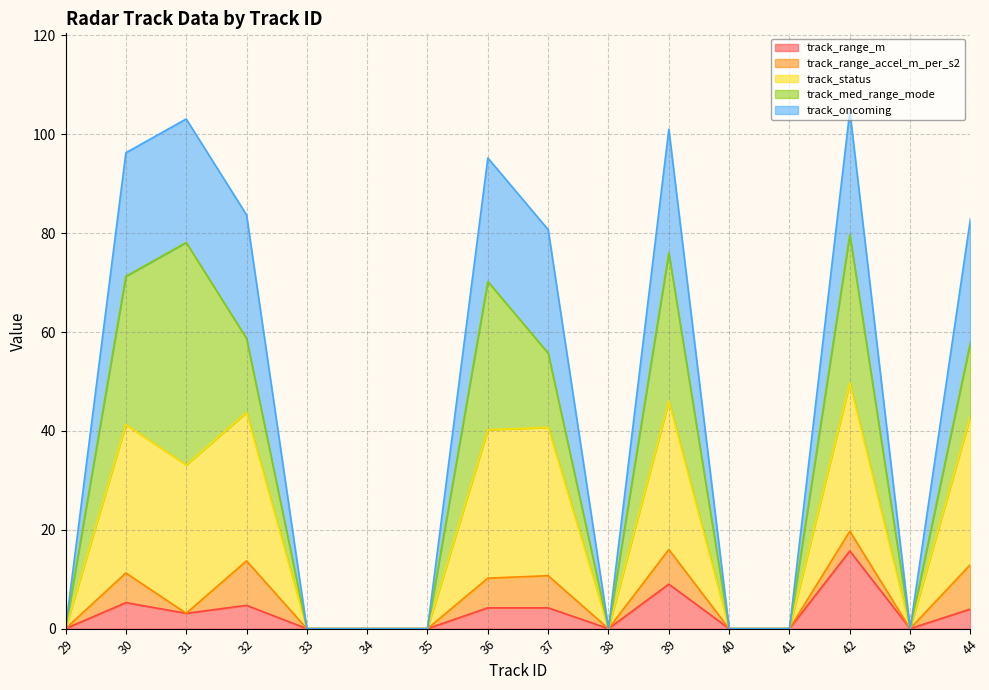

Which category has the highest value in the track_range_m series?

42